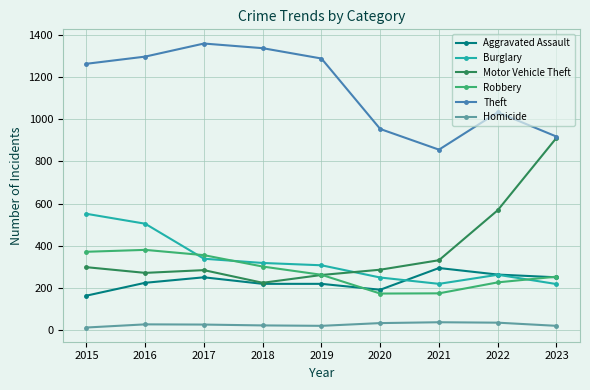

What is the total value across all series at 2021?

1916